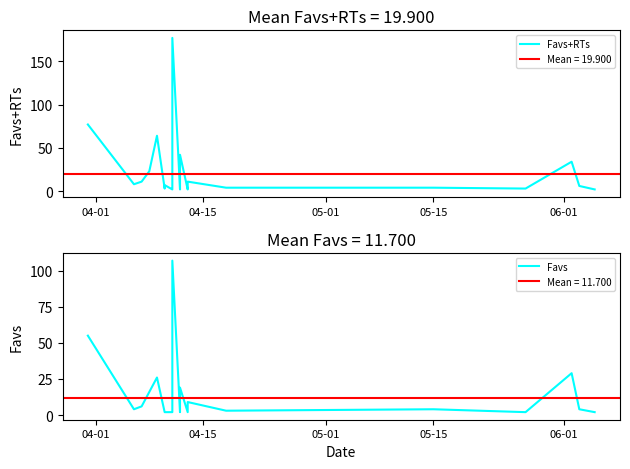

At which label is Favs closest to 54?

04-01